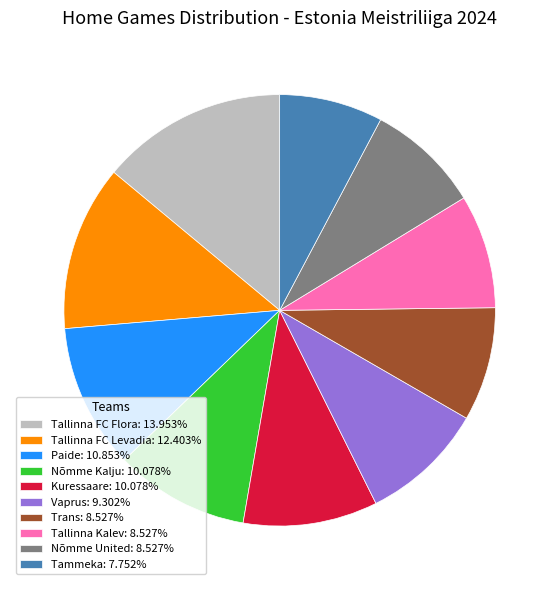

True or false: Tallinna Kalev accounts for 9% of the total.

True